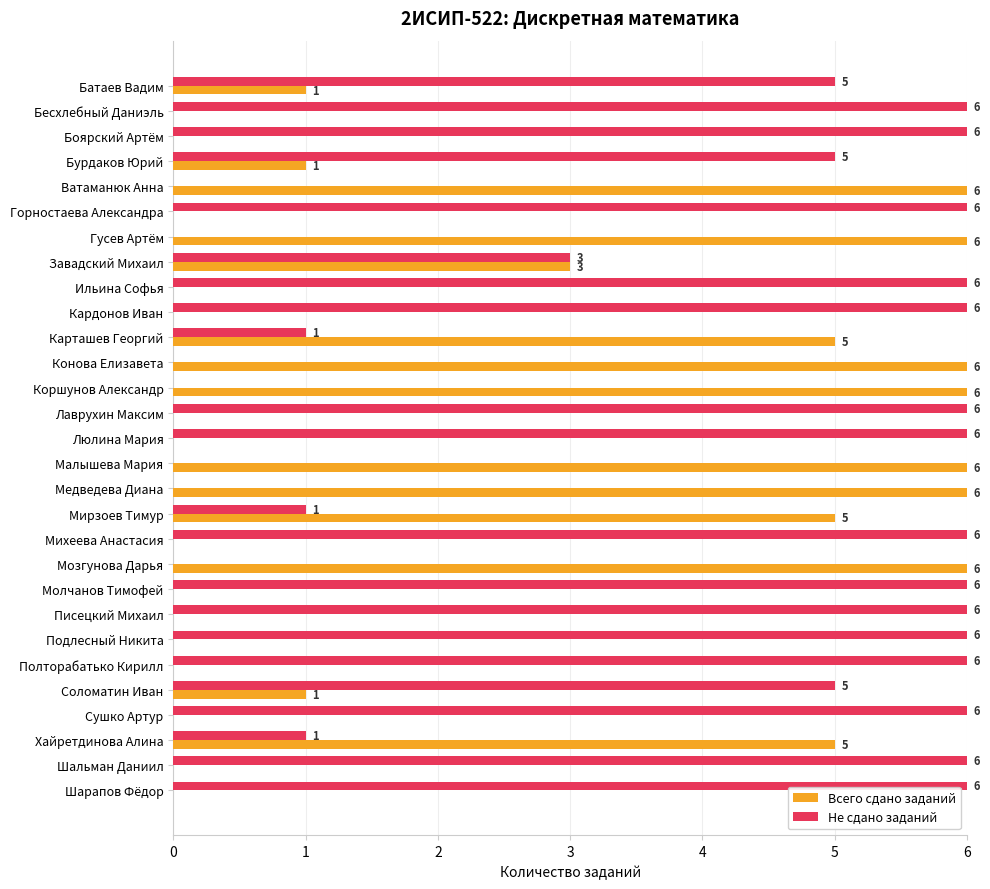

How many Не сдано заданий values are between 1 and 6?

22